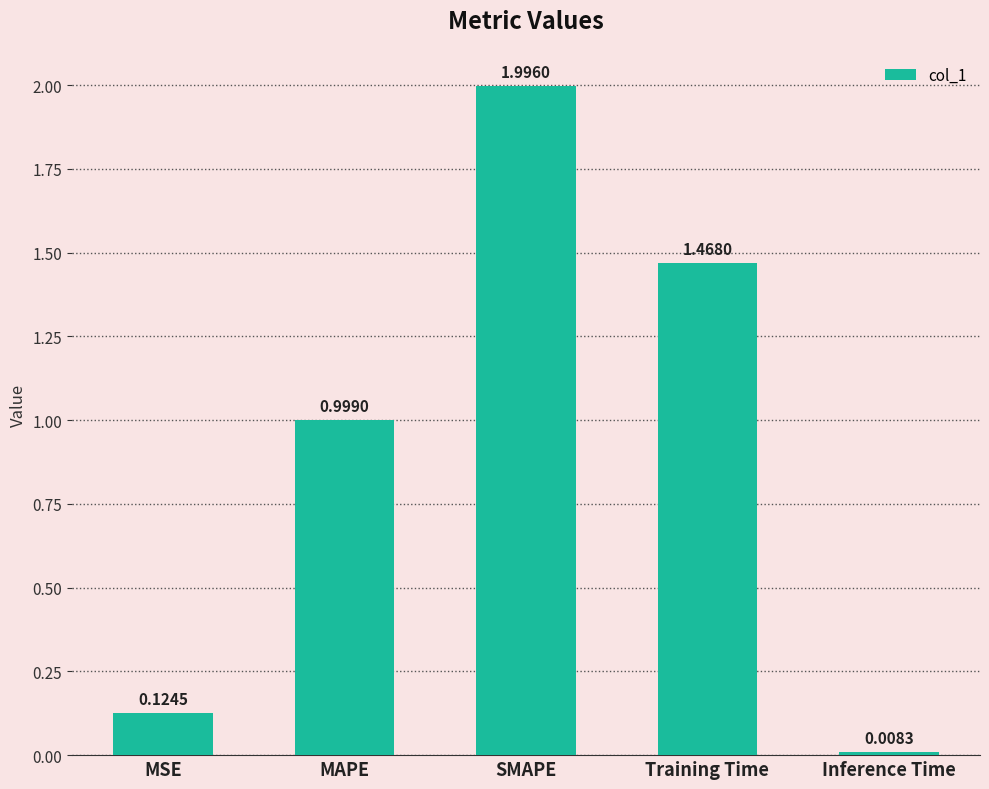

What is the change in value from SMAPE to Training Time?

-0.5